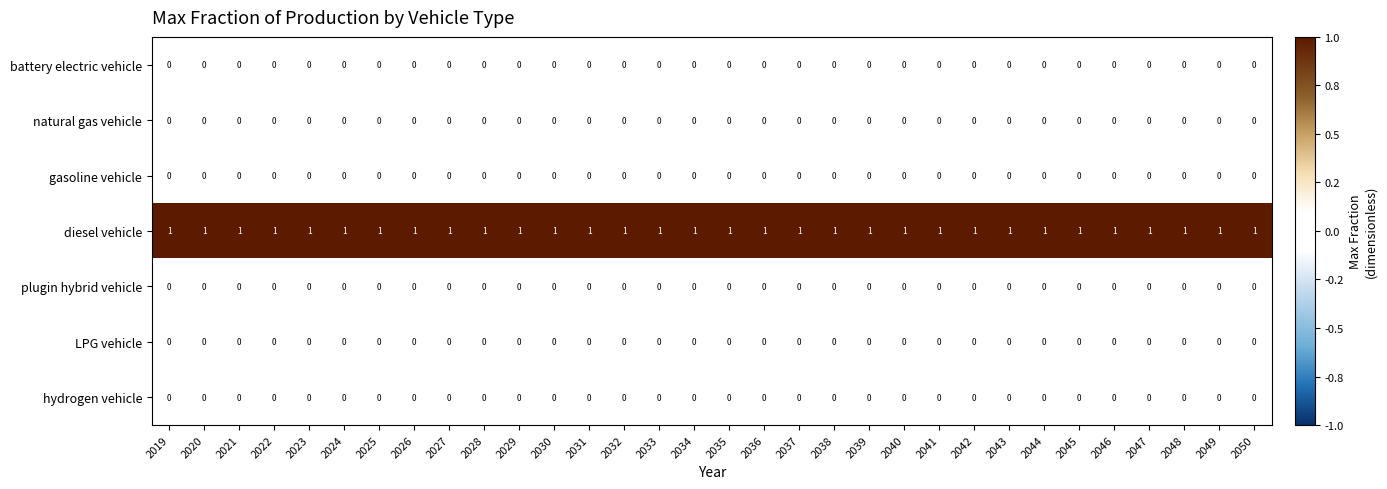

Count the number of categories in the chart.

32